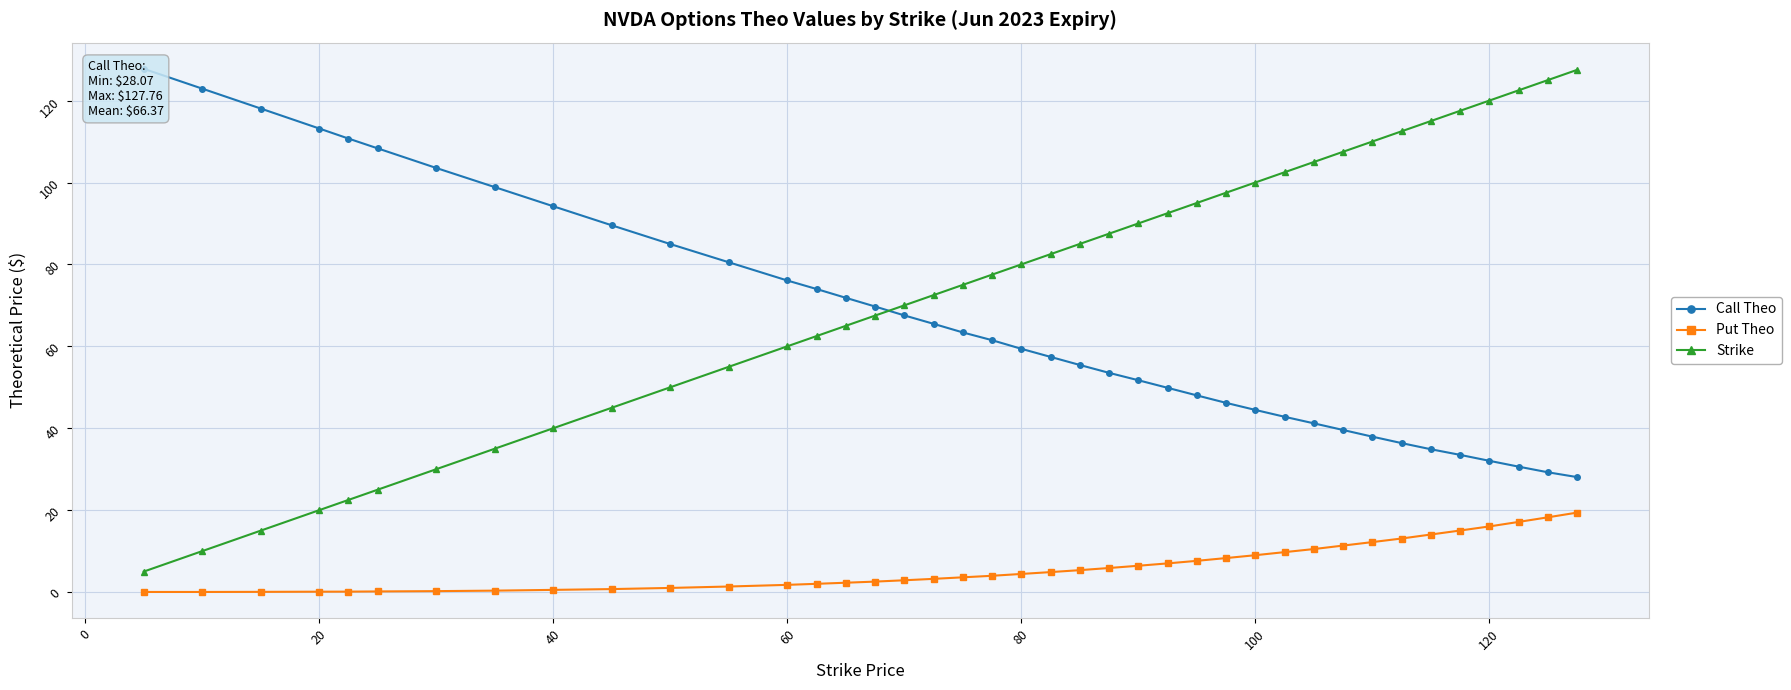

Is it true that Strike equals 54.2 at 80?

False